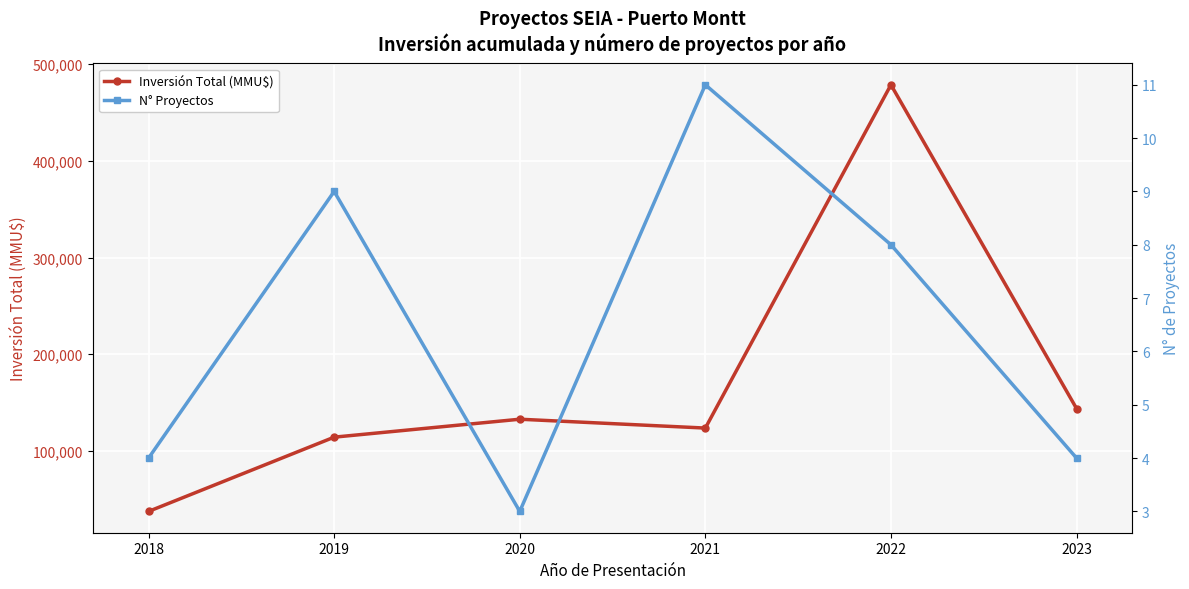

What is the minimum value shown in the chart?

3